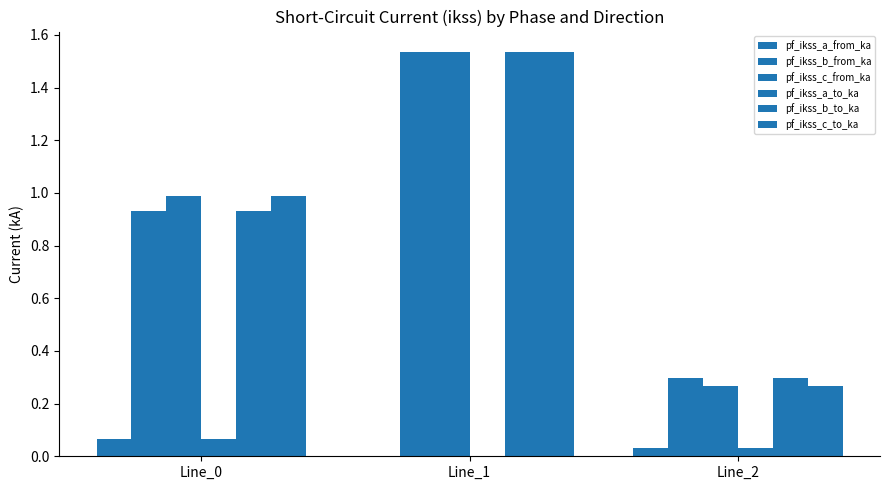

Reading right to left, list all the values displayed in this chart.

pf_ikss_a_from_ka: Line_2=0.0	Line_1=0.0	Line_0=0.1
pf_ikss_b_from_ka: Line_2=0.3	Line_1=1.5	Line_0=0.9
pf_ikss_c_from_ka: Line_2=0.3	Line_1=1.5	Line_0=1.0
pf_ikss_a_to_ka: Line_2=0.0	Line_1=0.0	Line_0=0.1
pf_ikss_b_to_ka: Line_2=0.3	Line_1=1.5	Line_0=0.9
pf_ikss_c_to_ka: Line_2=0.3	Line_1=1.5	Line_0=1.0